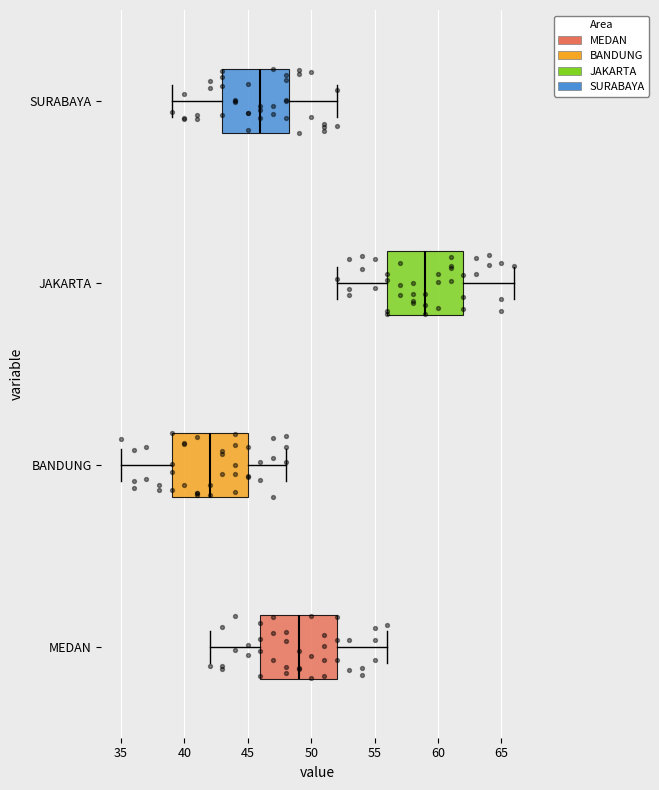

Which box has the furthest to the left median line?

BANDUNG